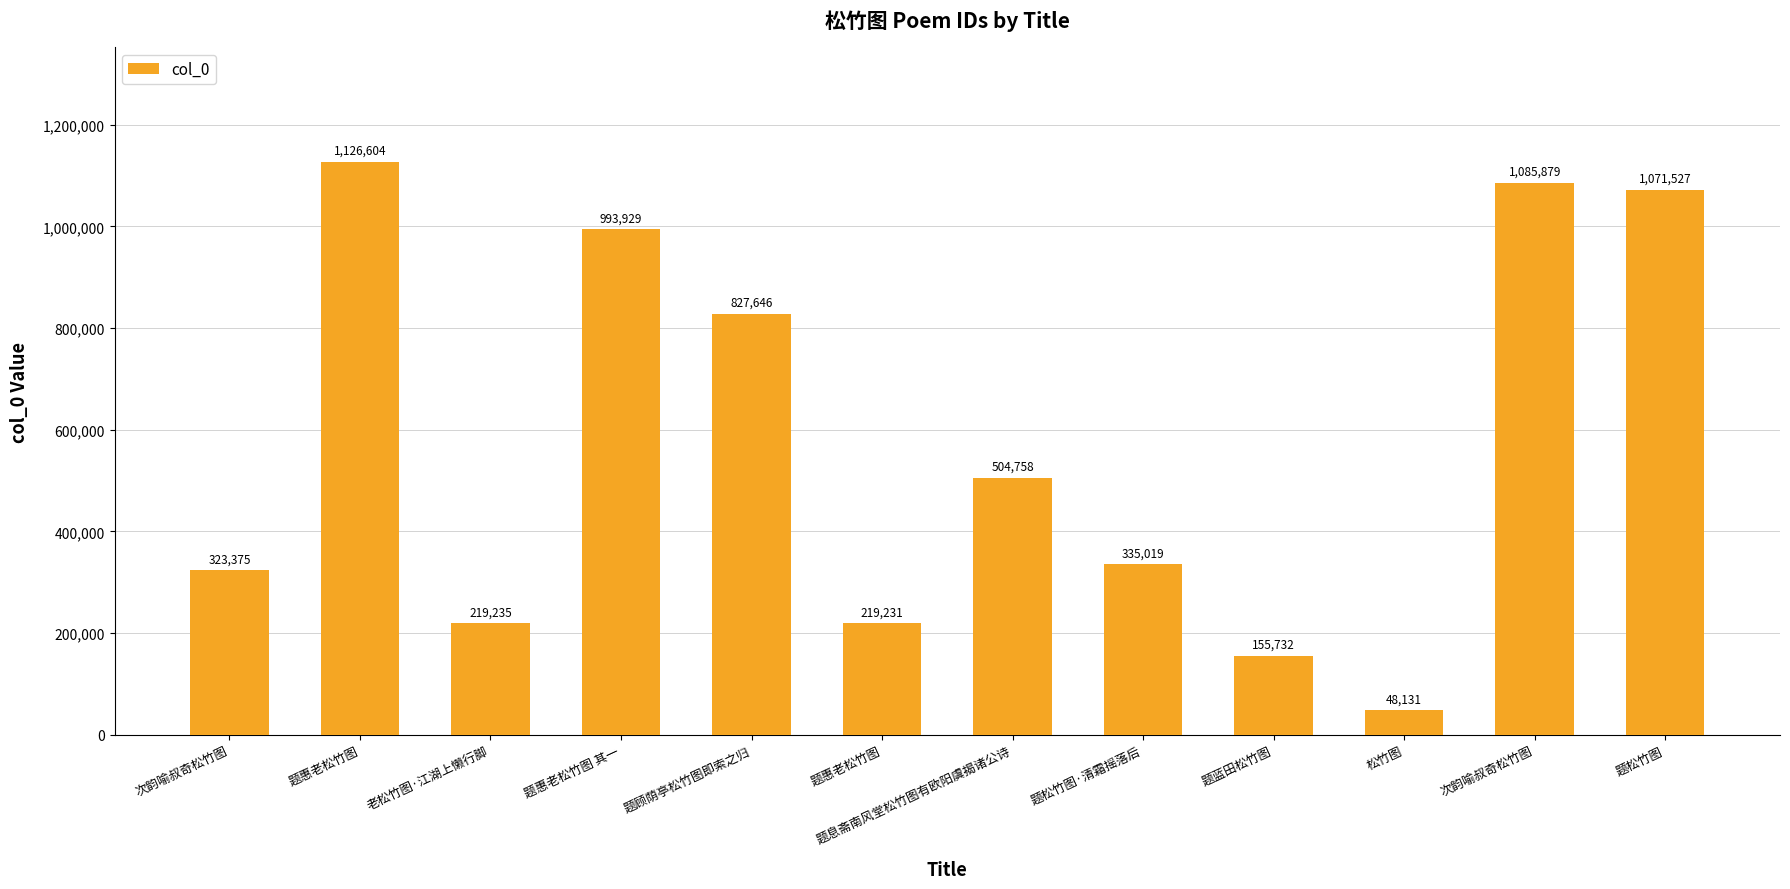

How many values are below 504758?

6